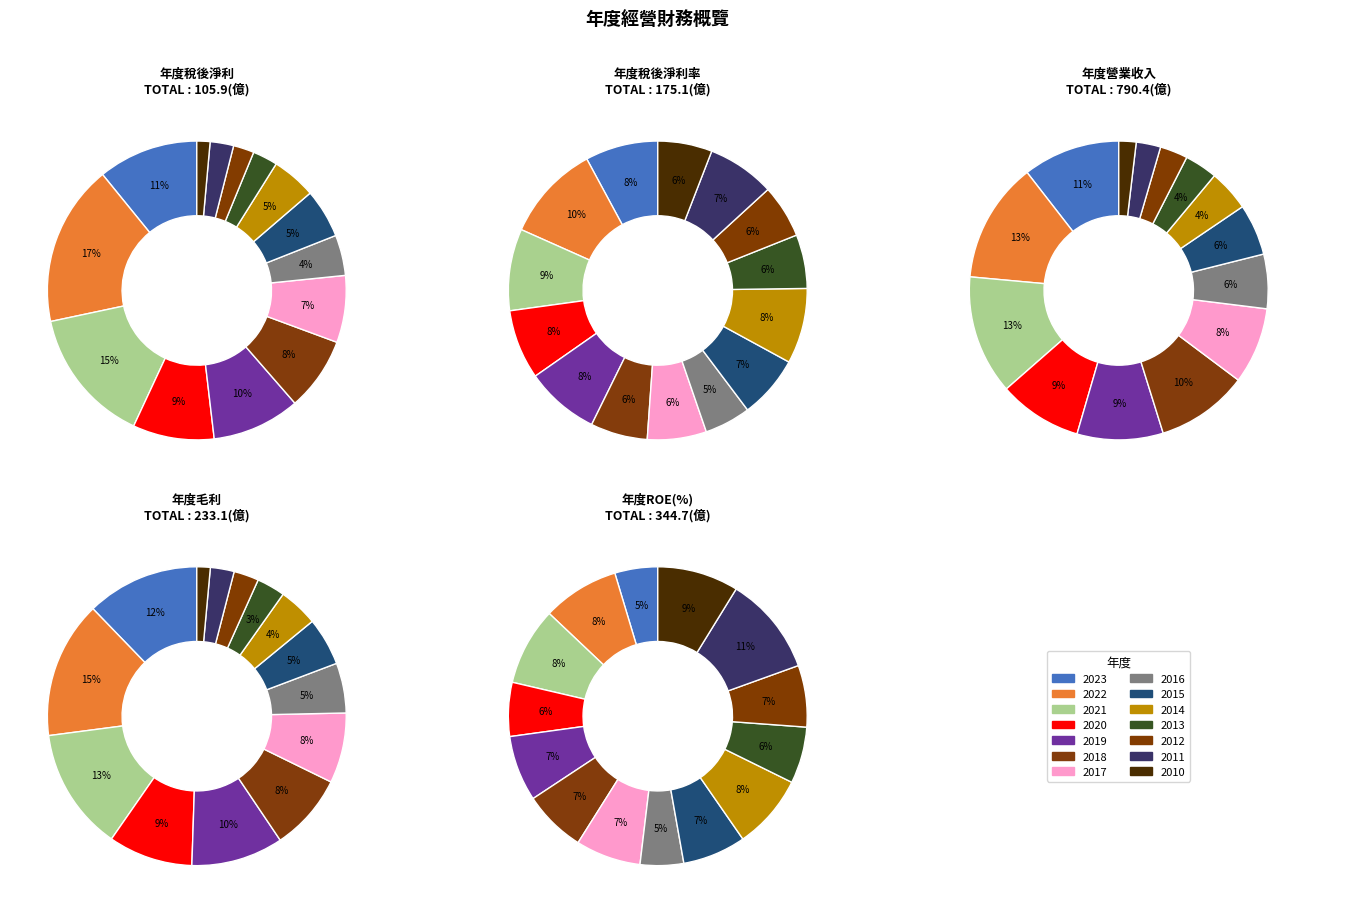

Does any single category account for the majority?

No